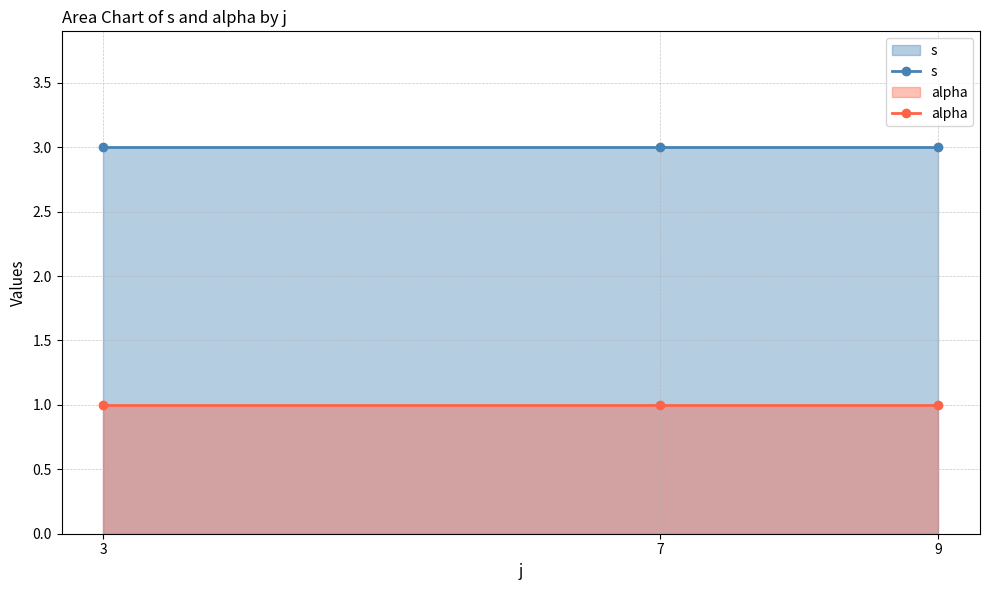

At how many categories does at least one series exceed 2?

3